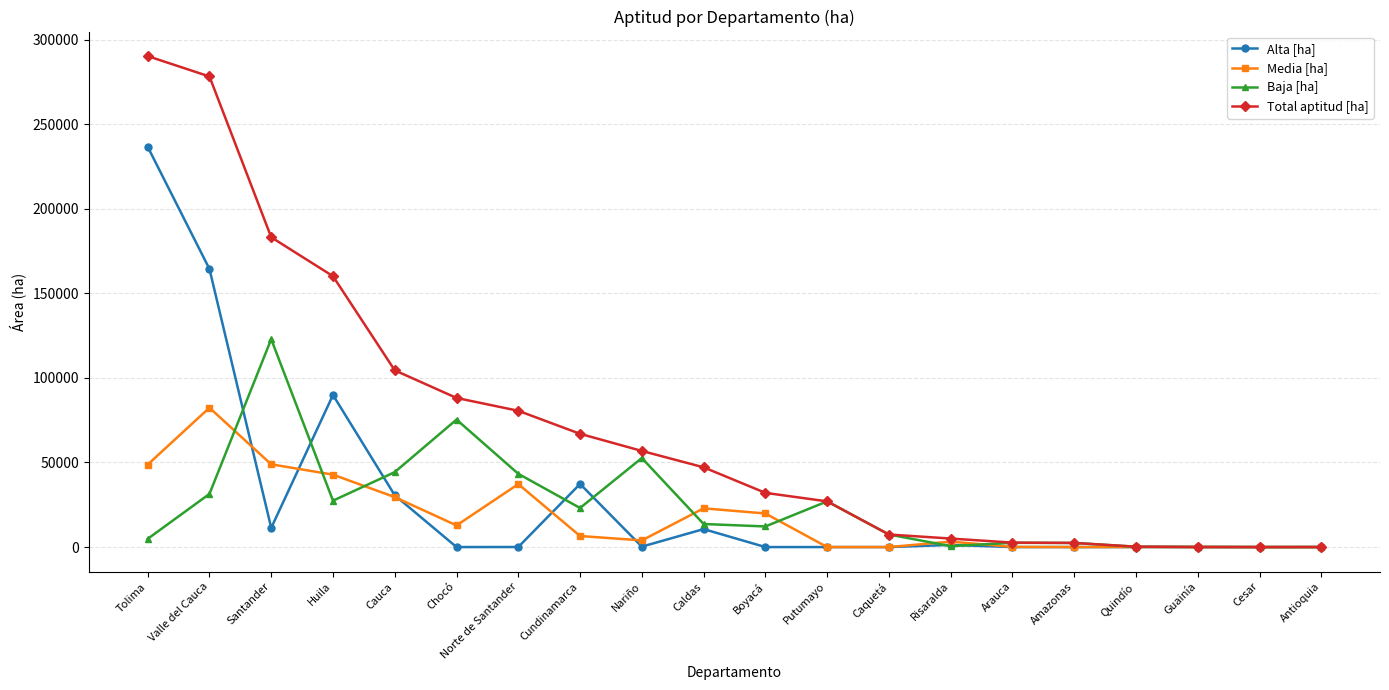

What are all the series names shown in the legend?

Alta [ha], Media [ha], Baja [ha], Total aptitud [ha]